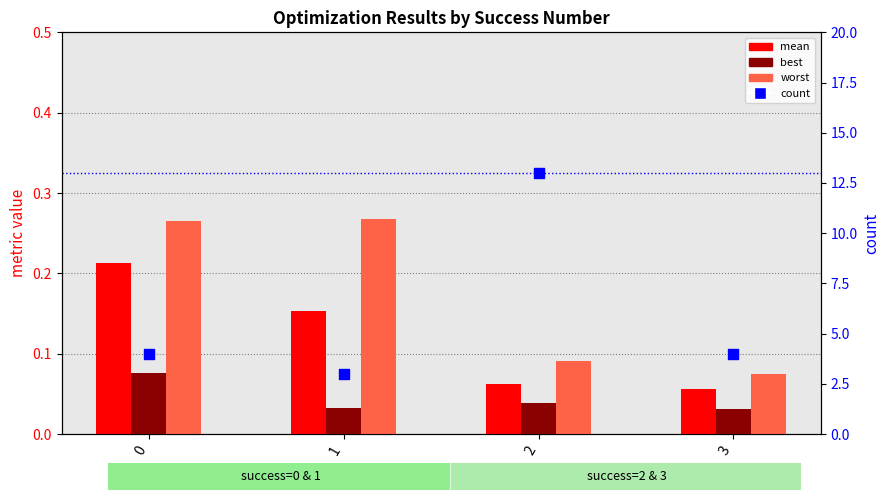

Which series has the largest Y range (max minus min)?

count